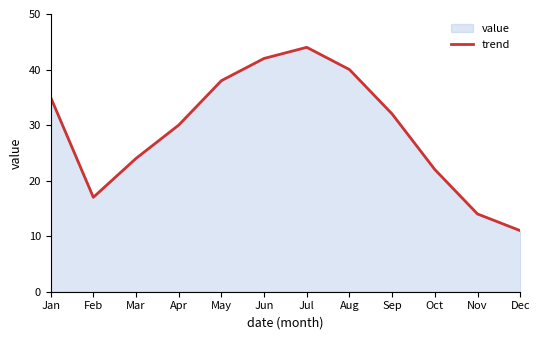

List the labels in order of value, largest first.

Jul, Jun, Aug, May, Jan, Sep, Apr, Mar, Oct, Feb, Nov, Dec